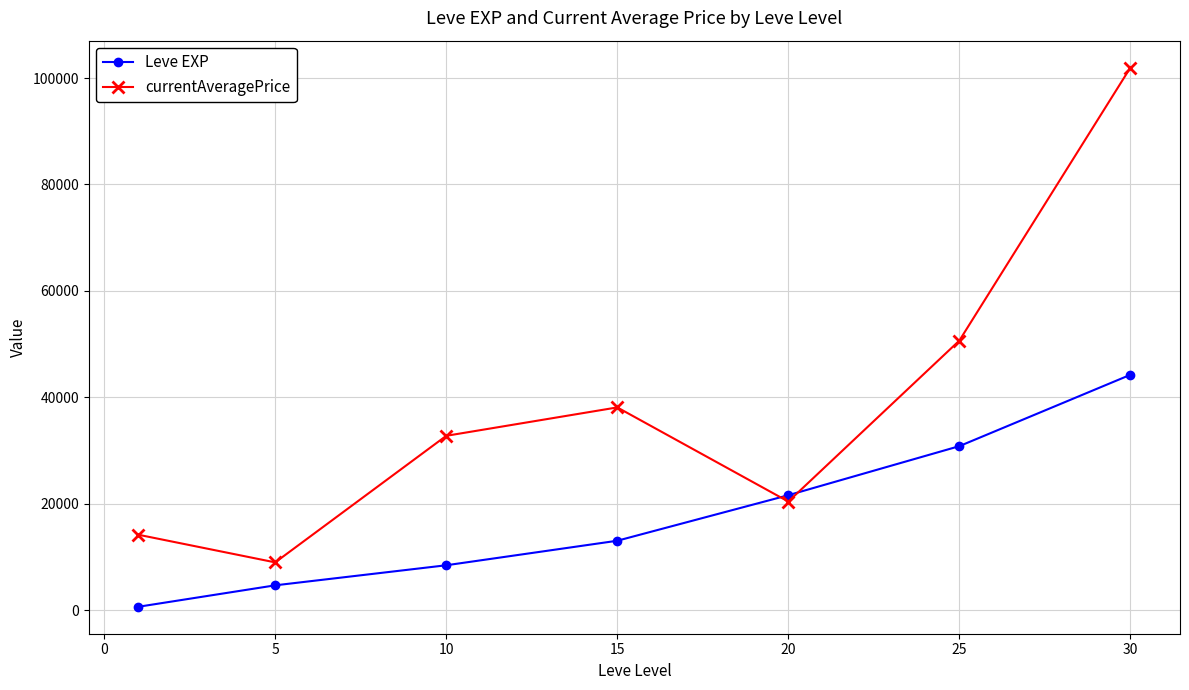

Rank the series by their maximum value, from highest to lowest.

currentAveragePrice, Leve EXP